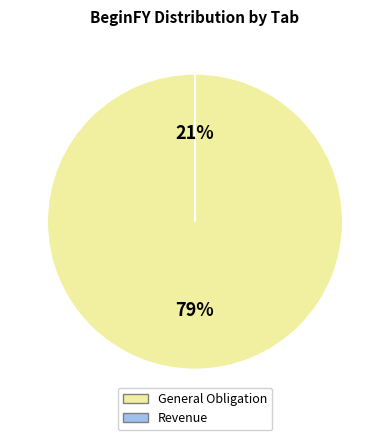

The General Obligation slice represents 86% of the pie. True or false?

False